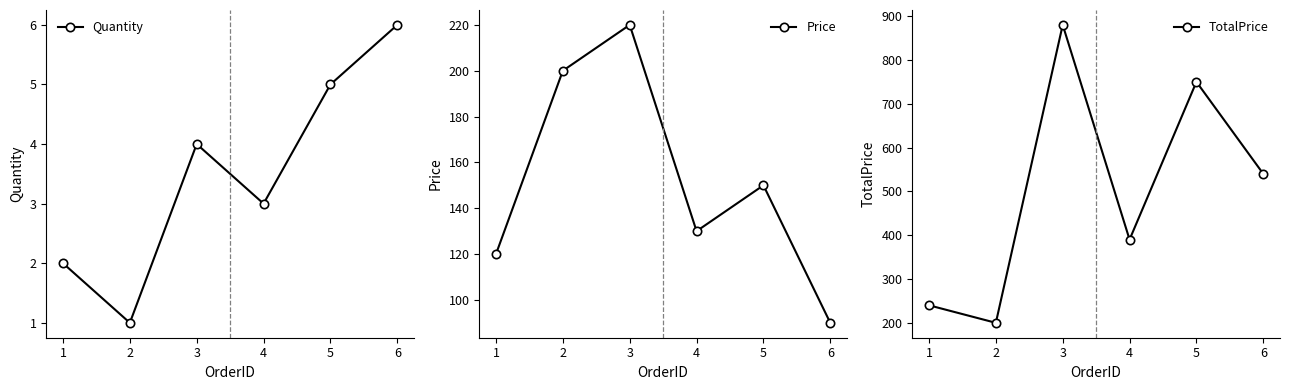

Which series has the largest total across all categories?

TotalPrice